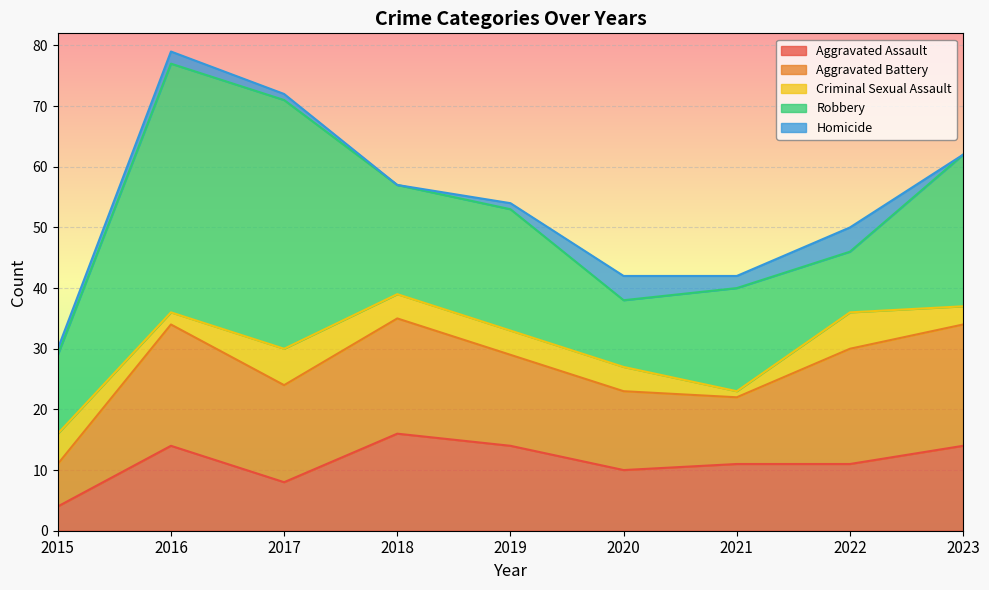

What is the sum of the Robbery values at 2018 and 2021?

35